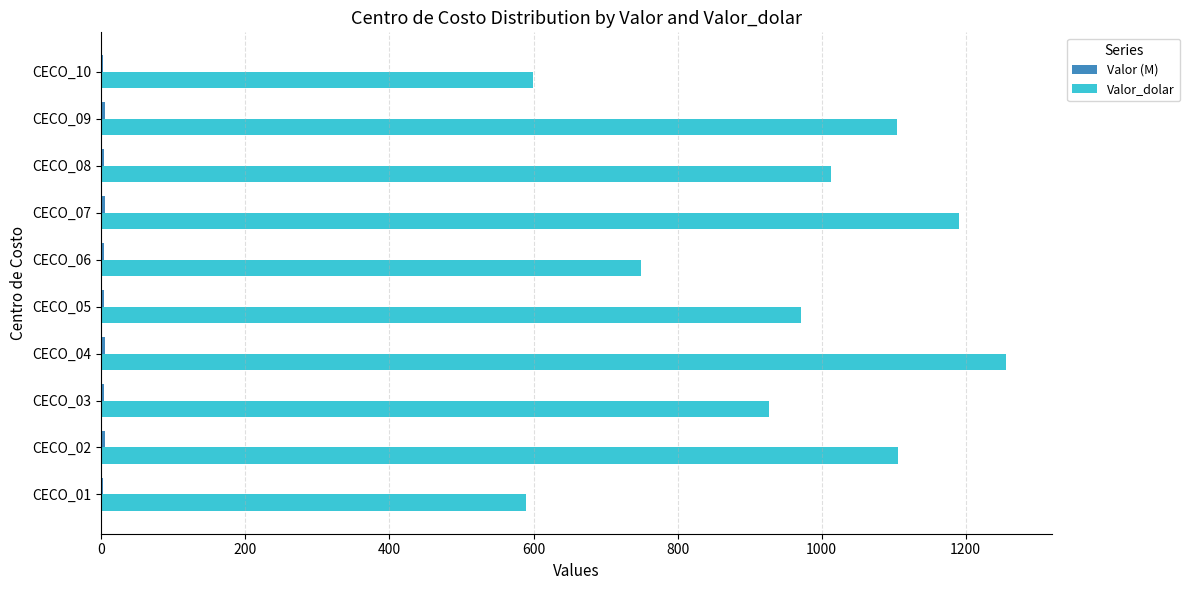

How many categories are shown in the chart?

10